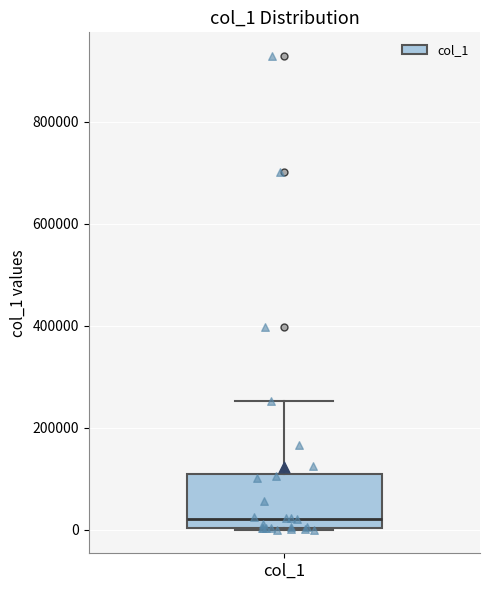

Read this box plot against the y-axis: the position of the median line, the range covered by the box, and the ends of both whiskers. The values are not printed on the chart, so give them approximately, as read against the axis.

median 20000, box 0 to 100000, whiskers 0 to 260000